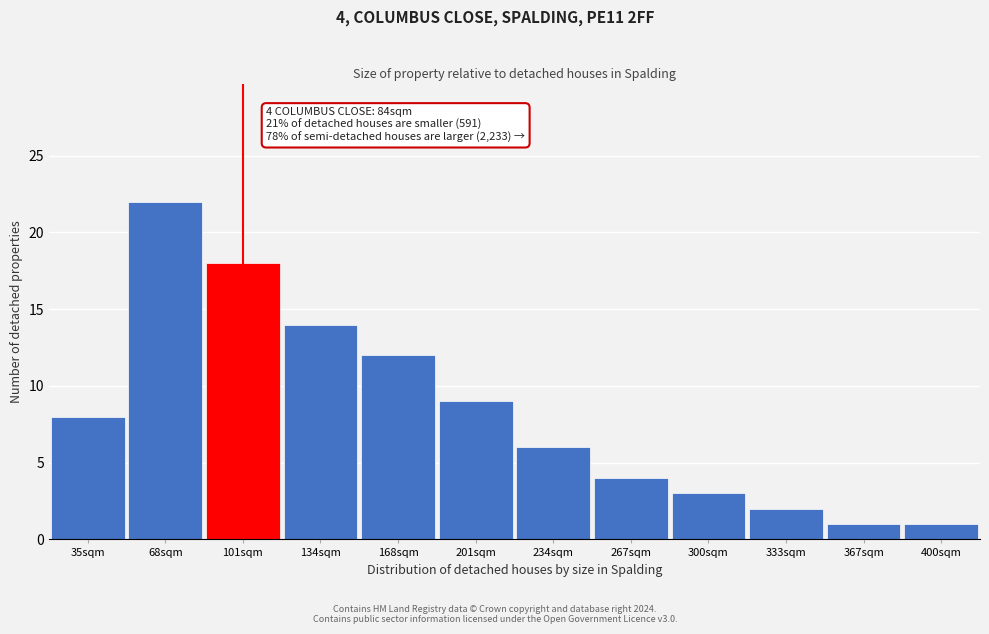

Reading right to left, extract all data points from this chart.

1	1	2	3	4	6	9	12	14	18	22	8